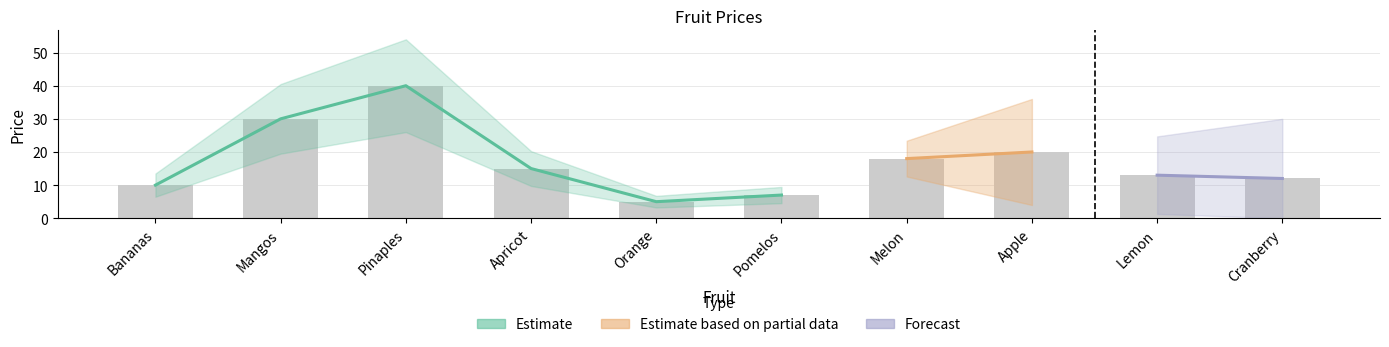

Is it true that the value at Melon is 18?

True